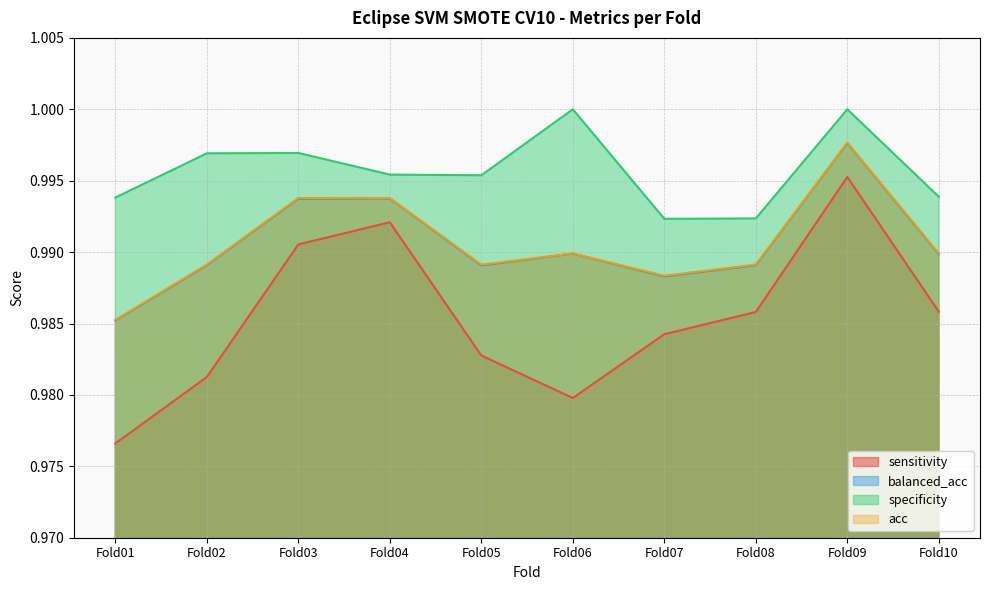

Reading left to right, what are all the values shown in this chart?

sensitivity: 1.0	1.0	1.0	1.0	1.0	1.0	1.0	1.0	1.0	1.0
balanced_acc: 1.0	1.0	1.0	1.0	1.0	1.0	1.0	1.0	1.0	1.0
specificity: 1.0	1.0	1.0	1.0	1.0	1.0	1.0	1.0	1.0	1.0
acc: 1.0	1.0	1.0	1.0	1.0	1.0	1.0	1.0	1.0	1.0